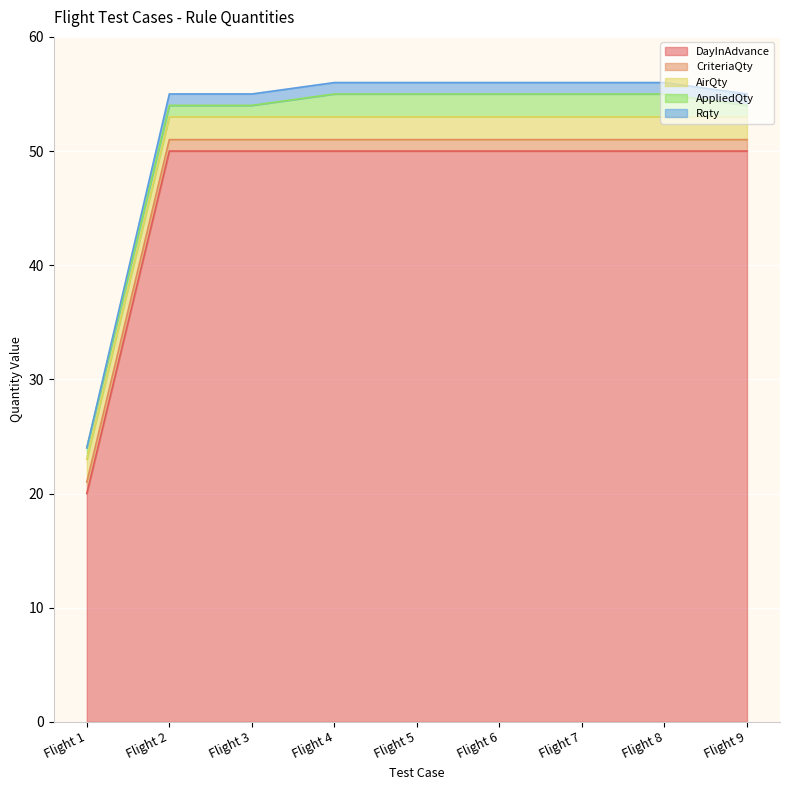

What is the difference between the highest and lowest values at Flight 9?

49